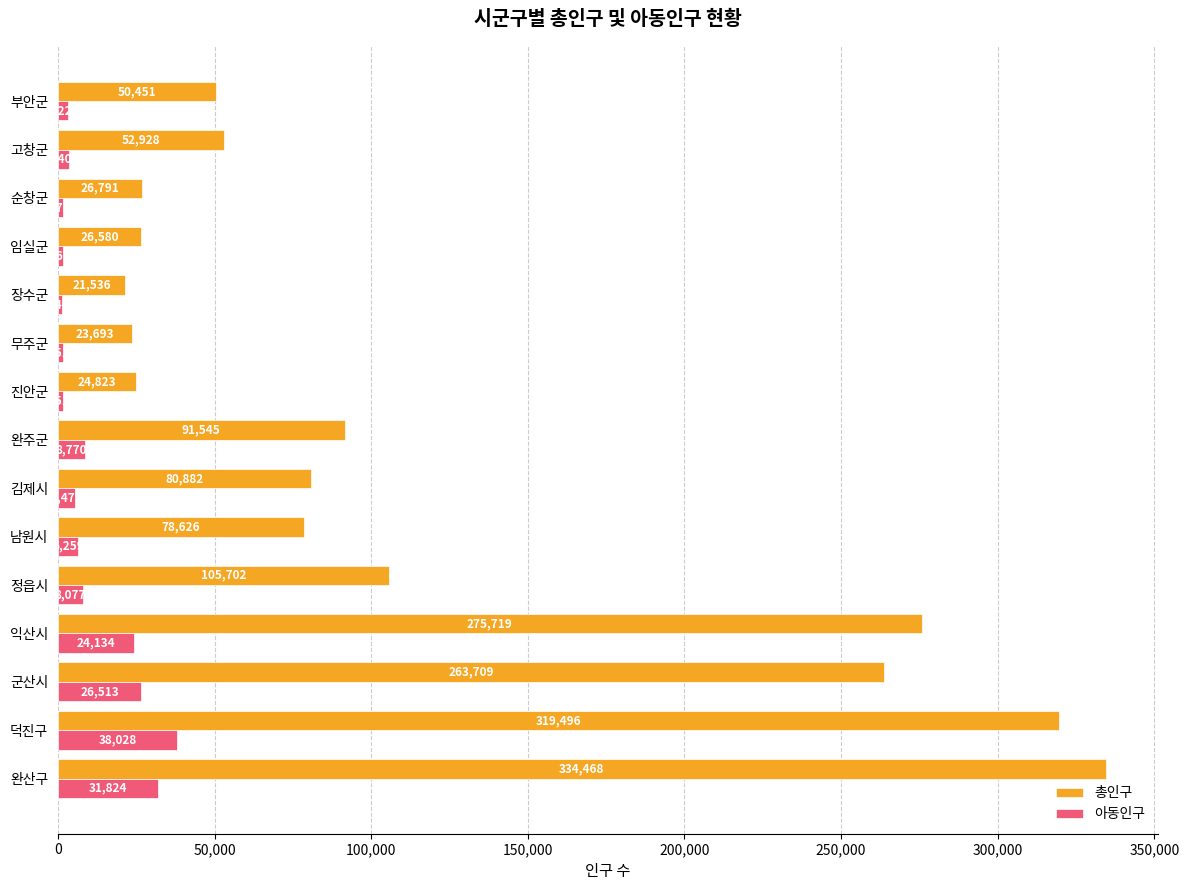

At which label is 아동인구 closest to 19736?

익산시